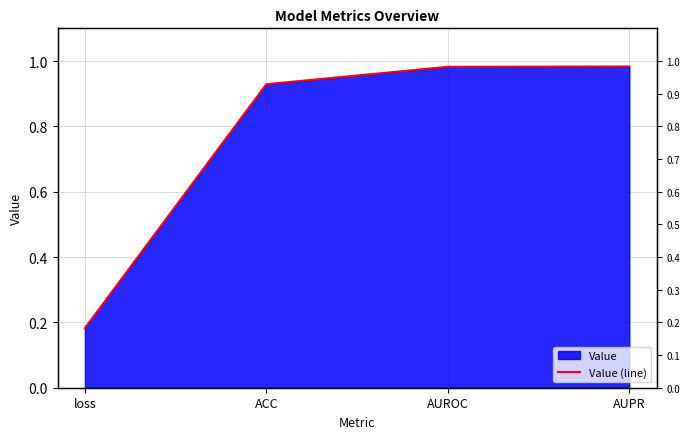

What position from the right is AUROC?

2